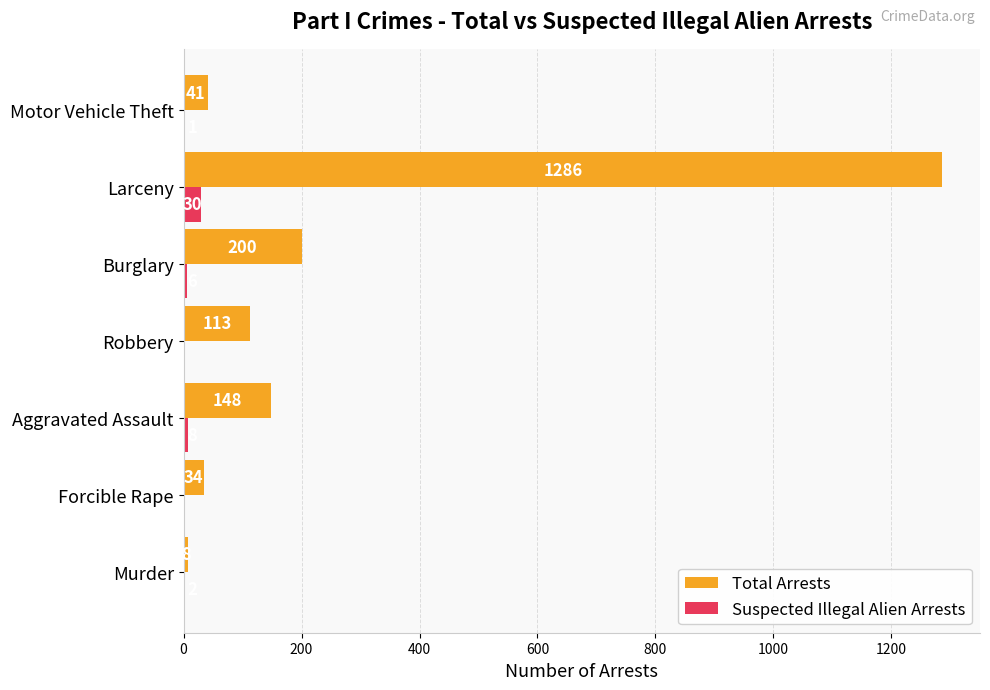

What is the maximum value shown in the chart?

1286